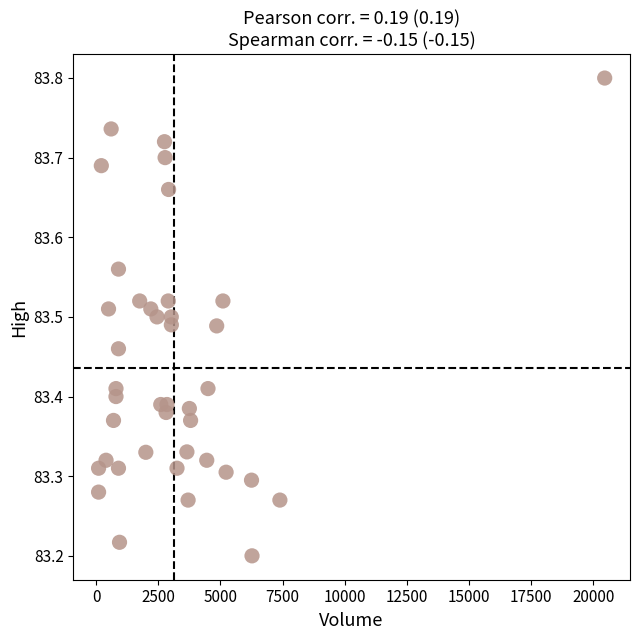

What is the range of X values (max minus min)?

20353.0